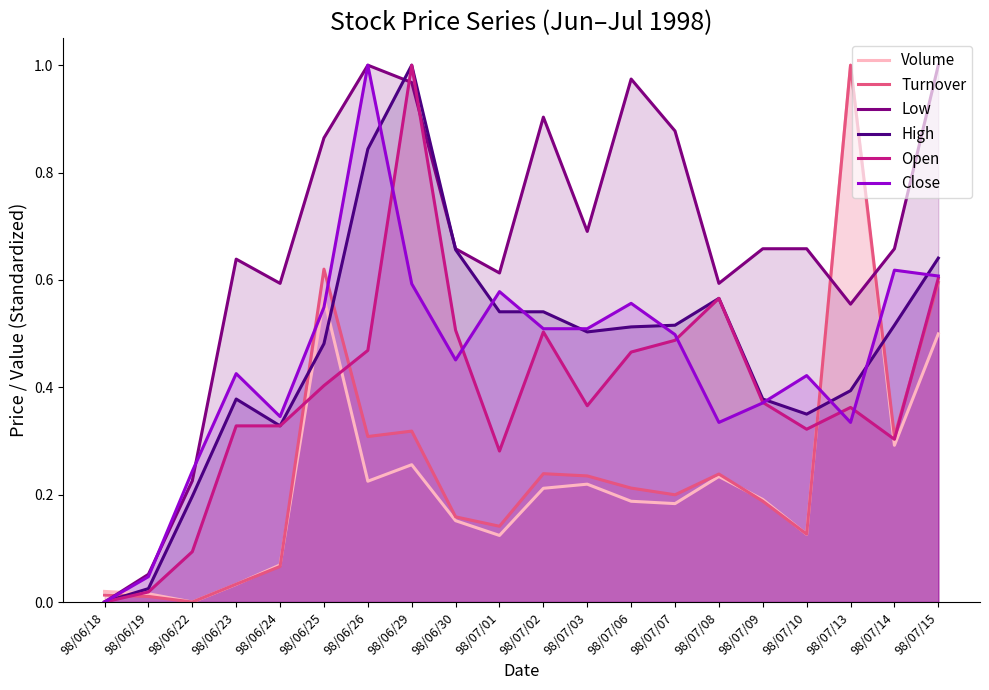

Reading right to left, what are all the values shown in this chart?

Volume: 98/07/15=0.5	98/07/14=0.3	98/07/13=1.0	98/07/10=0.1	98/07/09=0.2	98/07/08=0.2	98/07/07=0.2	98/07/06=0.2	98/07/03=0.2	98/07/02=0.2	98/07/01=0.1	98/06/30=0.2	98/06/29=0.3	98/06/26=0.2	98/06/25=0.6	98/06/24=0.1	98/06/23=0.0	98/06/22=0.0	98/06/19=0.0	98/06/18=0.0
Turnover: 98/07/15=0.6	98/07/14=0.3	98/07/13=1.0	98/07/10=0.1	98/07/09=0.2	98/07/08=0.2	98/07/07=0.2	98/07/06=0.2	98/07/03=0.2	98/07/02=0.2	98/07/01=0.1	98/06/30=0.2	98/06/29=0.3	98/06/26=0.3	98/06/25=0.6	98/06/24=0.1	98/06/23=0.0	98/06/22=0.0	98/06/19=0.0	98/06/18=0.0
Low: 98/07/15=1.0	98/07/14=0.7	98/07/13=0.6	98/07/10=0.7	98/07/09=0.7	98/07/08=0.6	98/07/07=0.9	98/07/06=1.0	98/07/03=0.7	98/07/02=0.9	98/07/01=0.6	98/06/30=0.7	98/06/29=1.0	98/06/26=1.0	98/06/25=0.9	98/06/24=0.6	98/06/23=0.6	98/06/22=0.2	98/06/19=0.1	98/06/18=0.0
High: 98/07/15=0.6	98/07/14=0.5	98/07/13=0.4	98/07/10=0.4	98/07/09=0.4	98/07/08=0.6	98/07/07=0.5	98/07/06=0.5	98/07/03=0.5	98/07/02=0.5	98/07/01=0.5	98/06/30=0.7	98/06/29=1.0	98/06/26=0.8	98/06/25=0.5	98/06/24=0.3	98/06/23=0.4	98/06/22=0.2	98/06/19=0.0	98/06/18=0.0
Open: 98/07/15=0.6	98/07/14=0.3	98/07/13=0.4	98/07/10=0.3	98/07/09=0.4	98/07/08=0.6	98/07/07=0.5	98/07/06=0.5	98/07/03=0.4	98/07/02=0.5	98/07/01=0.3	98/06/30=0.5	98/06/29=1.0	98/06/26=0.5	98/06/25=0.4	98/06/24=0.3	98/06/23=0.3	98/06/22=0.1	98/06/19=0.0	98/06/18=0.0
Close: 98/07/15=0.6	98/07/14=0.6	98/07/13=0.3	98/07/10=0.4	98/07/09=0.4	98/07/08=0.3	98/07/07=0.5	98/07/06=0.6	98/07/03=0.5	98/07/02=0.5	98/07/01=0.6	98/06/30=0.5	98/06/29=0.6	98/06/26=1.0	98/06/25=0.5	98/06/24=0.3	98/06/23=0.4	98/06/22=0.2	98/06/19=0.0	98/06/18=0.0